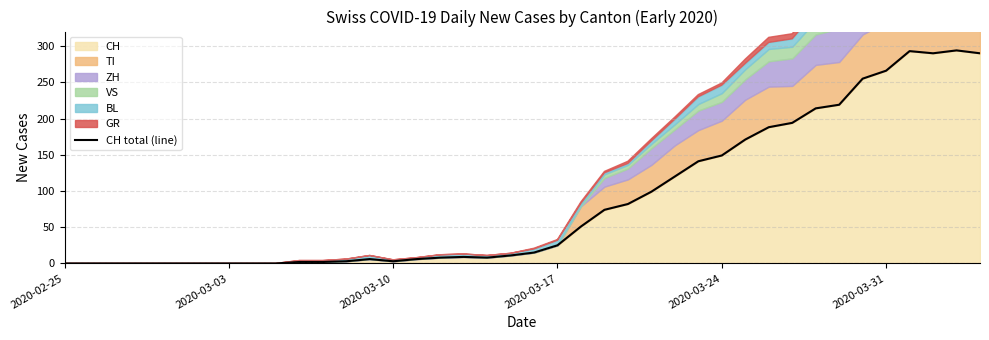

What is the highest value of the CH series?

294